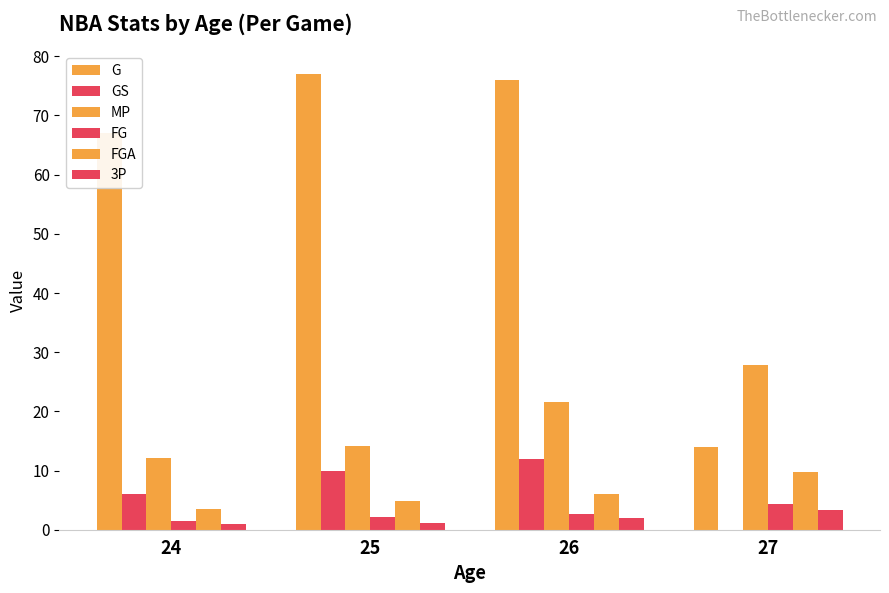

Which has a higher value, 26 or 25?

25